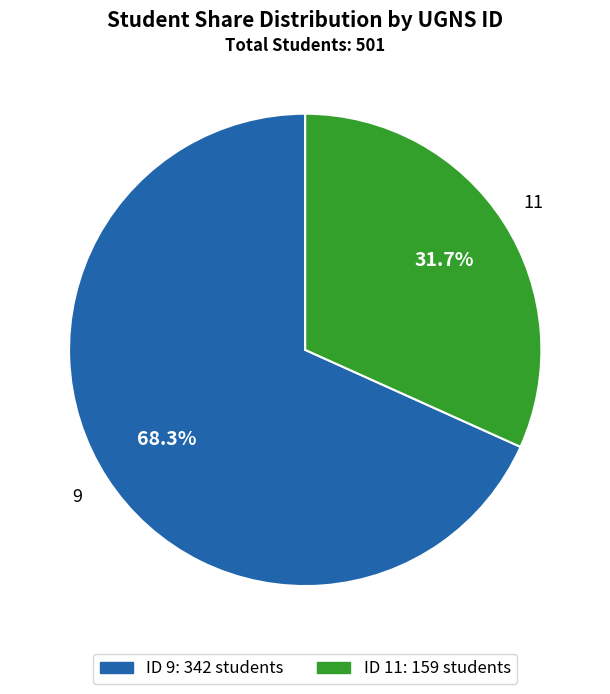

To the nearest percent, what is the difference between the largest and smallest slice percentages?

37%